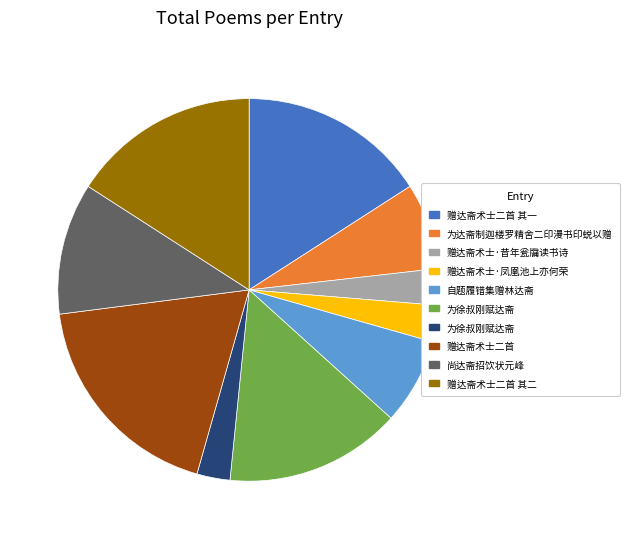

Does any single category account for the majority?

No